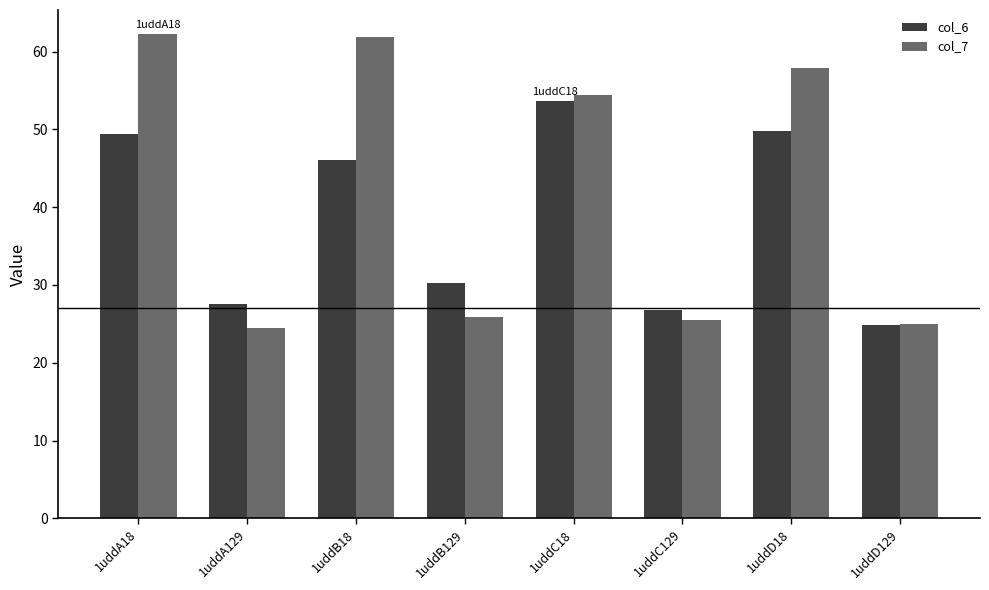

How many groups of bars are there?

8